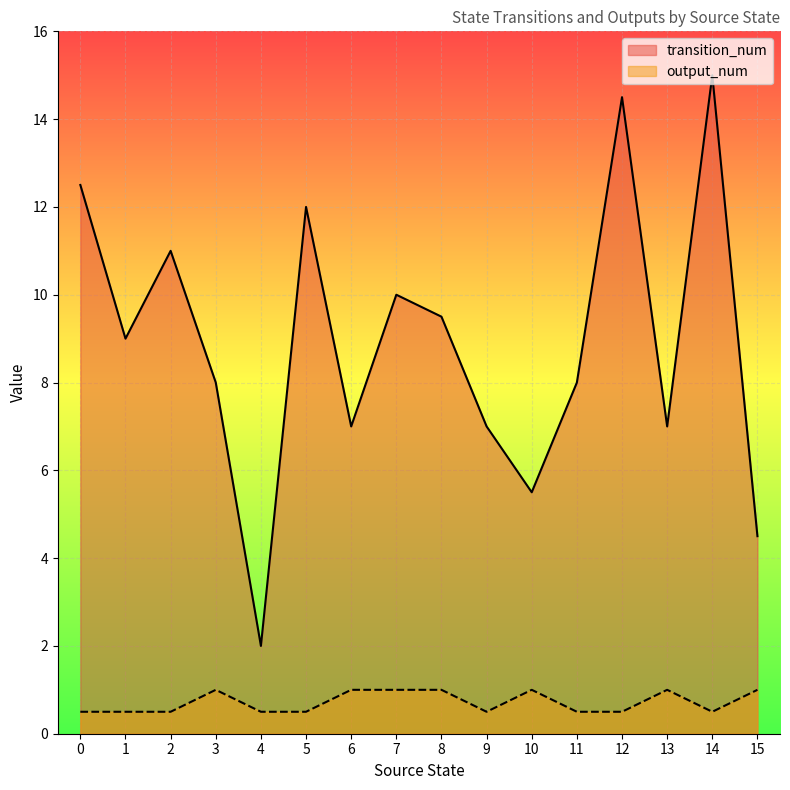

Rank the series at 13 from lowest to highest value.

output_num, transition_num